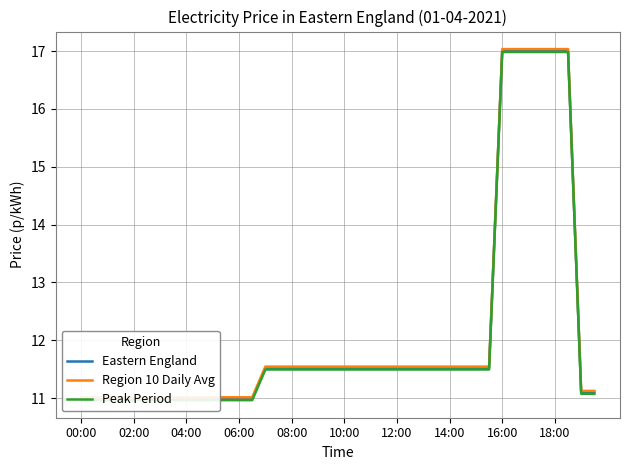

Which series changed the most between 11 and 14?

Eastern England